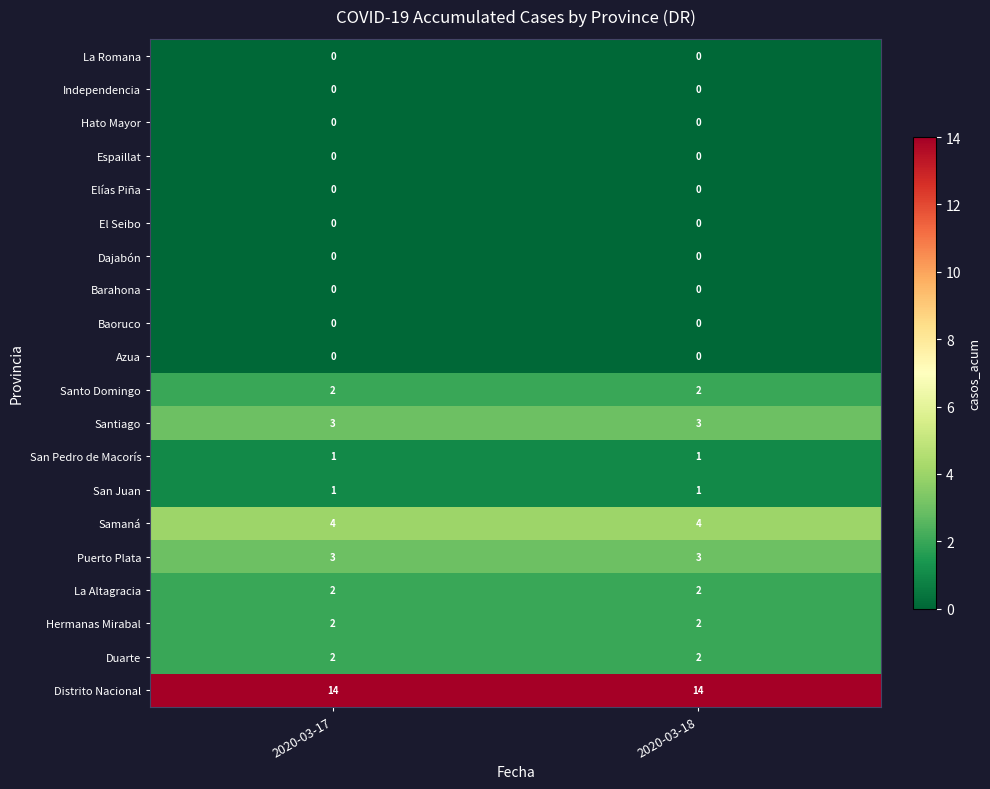

What is the sum of all La Altagracia values?

4